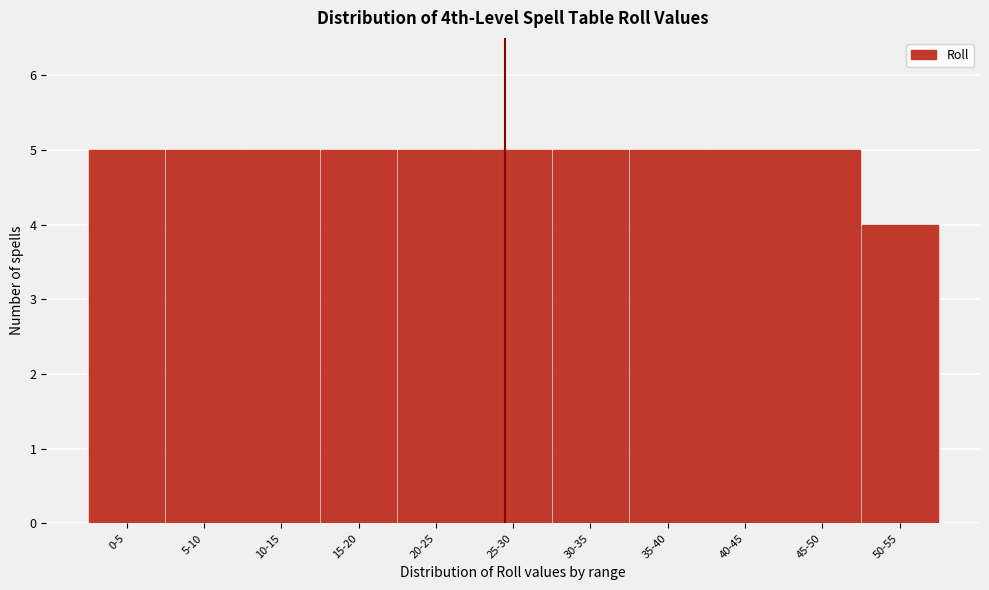

Reading left to right, extract all data points from this chart.

5	5	5	5	5	5	5	5	5	5	4